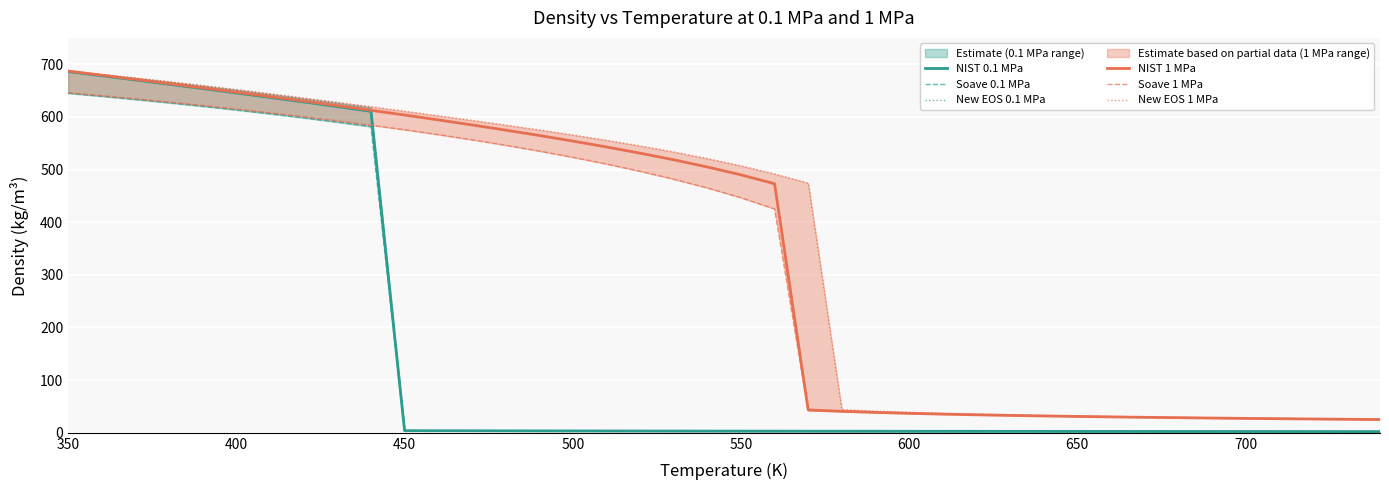

How many categories are shown in the chart?

40